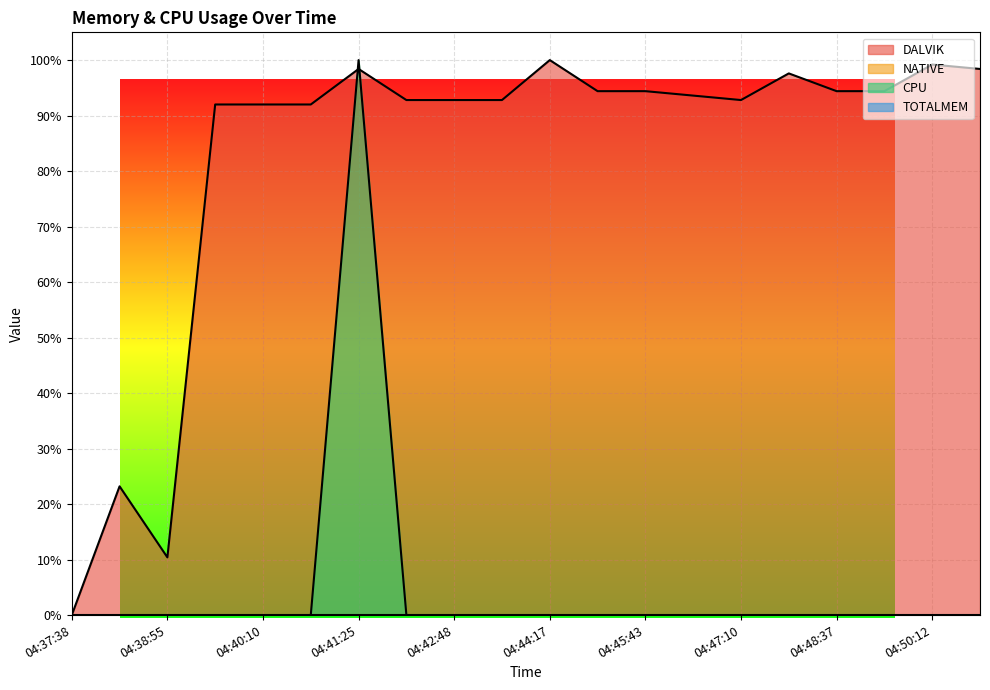

At how many categories does at least one series exceed 0?

19